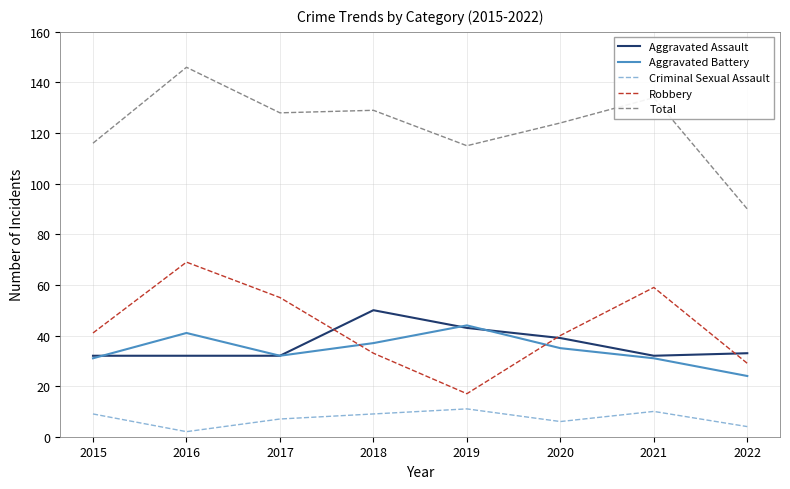

Which series has the largest range (max minus min)?

Total